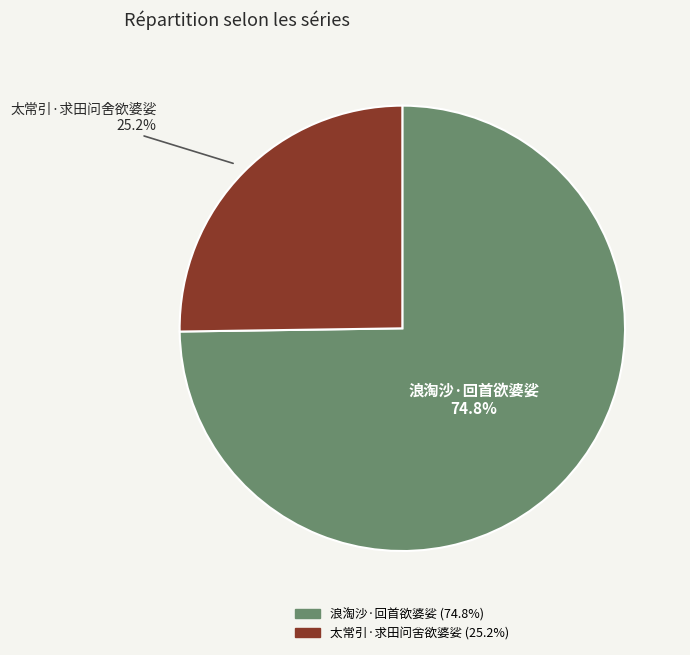

To the nearest percent, what is the average slice percentage?

50%